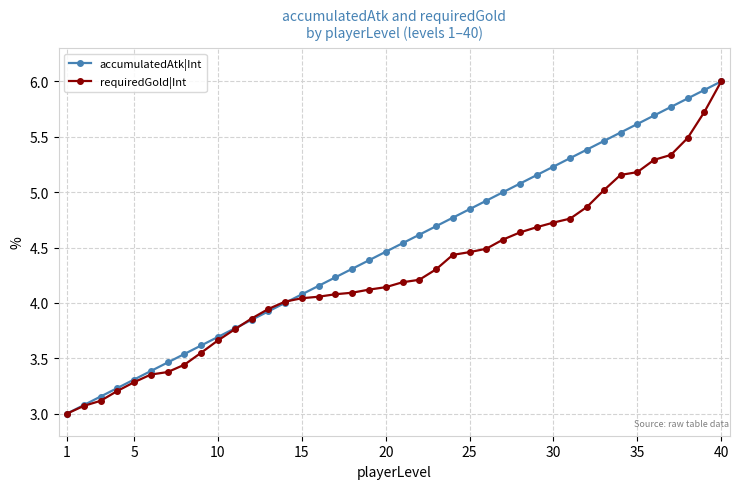

What is the maximum value for accumulatedAtk|Int?

6.0